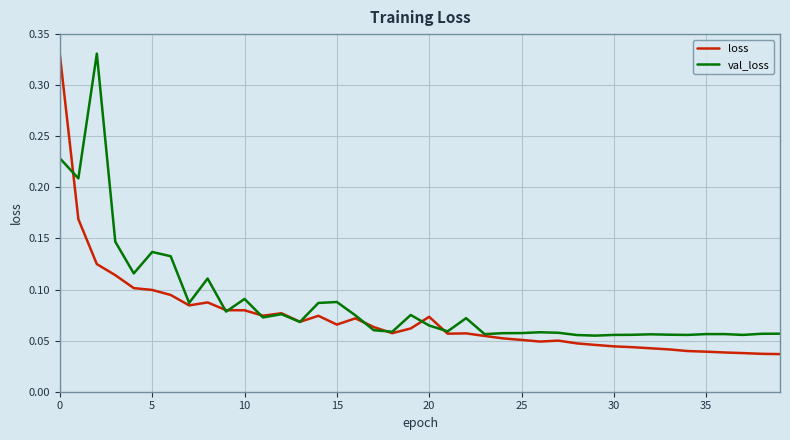

Which series has the largest range (max minus min)?

loss